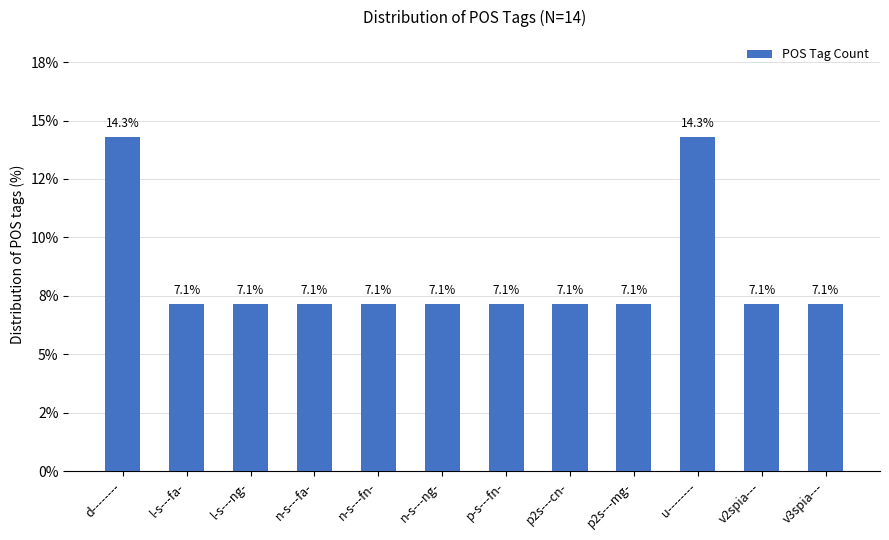

Does the chart contain any negative values?

No